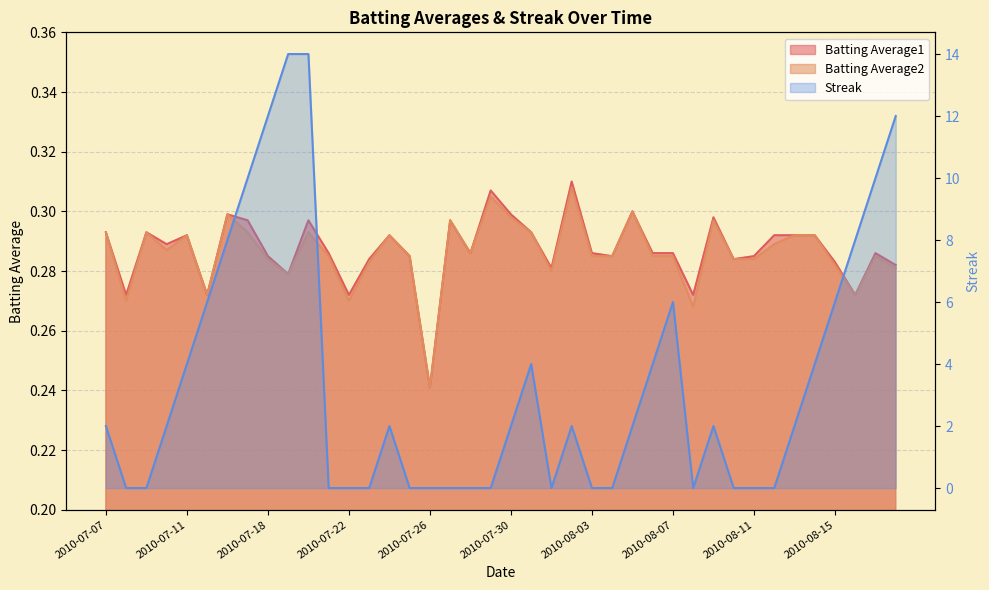

The Batting Average1 series shows 0.3 at 2010-07-11. True or false?

True